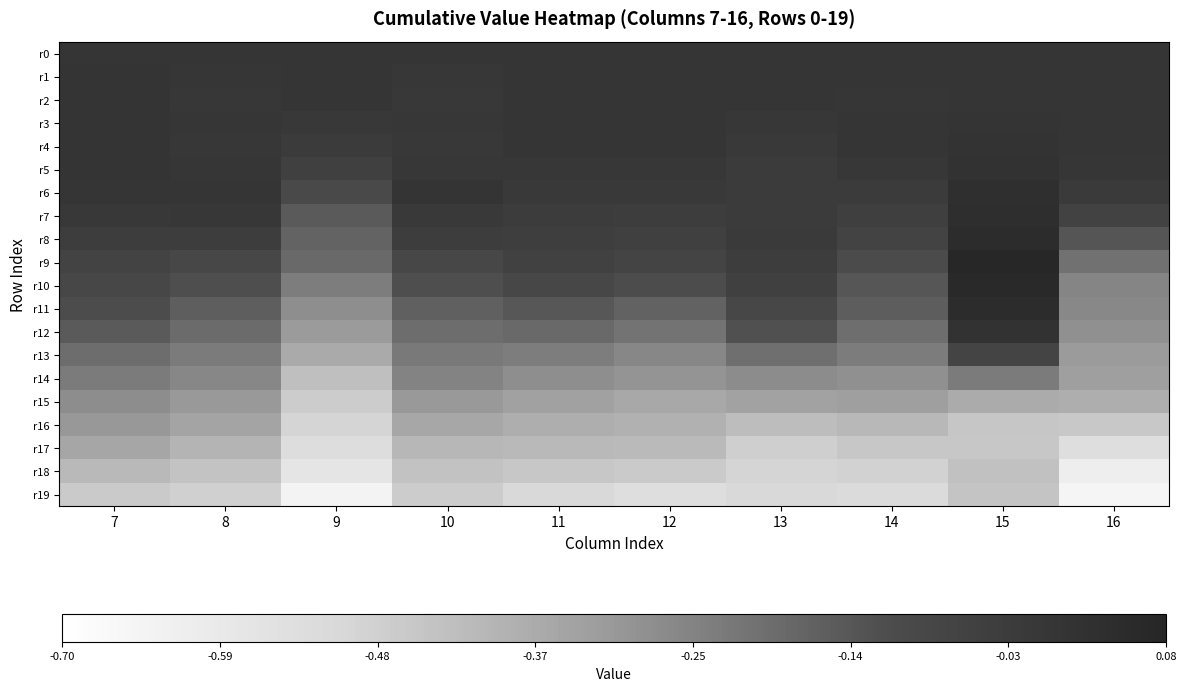

Reading left to right, extract all data points from this chart.

r0: 7=0.0	8=0.0	9=0.0	10=0.0	11=0.0	12=0.0	13=0.0	14=0.0	15=0.0	16=0.0
r1: 7=0.0	8=-0.0	9=0.0	10=-0.0	11=0.0	12=0.0	13=-0.0	14=0.0	15=0.0	16=0.0
r2: 7=0.0	8=-0.0	9=-0.0	10=-0.0	11=0.0	12=0.0	13=-0.0	14=-0.0	15=0.0	16=0.0
r3: 7=0.0	8=-0.0	9=-0.0	10=-0.0	11=0.0	12=0.0	13=-0.0	14=-0.0	15=0.0	16=0.0
r4: 7=0.0	8=-0.0	9=-0.0	10=-0.0	11=-0.0	12=-0.0	13=-0.0	14=-0.0	15=0.0	16=0.0
r5: 7=0.0	8=-0.0	9=-0.1	10=-0.0	11=-0.0	12=-0.0	13=-0.0	14=-0.0	15=0.0	16=-0.0
r6: 7=0.0	8=0.0	9=-0.1	10=0.0	11=-0.0	12=-0.0	13=-0.0	14=-0.0	15=0.0	16=-0.0
r7: 7=-0.0	8=-0.0	9=-0.2	10=-0.0	11=-0.0	12=-0.0	13=-0.0	14=-0.0	15=0.0	16=-0.1
r8: 7=-0.0	8=-0.0	9=-0.2	10=-0.0	11=-0.0	12=-0.1	13=-0.0	14=-0.1	15=0.0	16=-0.1
r9: 7=-0.1	8=-0.1	9=-0.2	10=-0.1	11=-0.1	12=-0.1	13=-0.0	14=-0.1	15=0.1	16=-0.2
r10: 7=-0.1	8=-0.1	9=-0.2	10=-0.1	11=-0.1	12=-0.1	13=-0.1	14=-0.1	15=0.1	16=-0.3
r11: 7=-0.1	8=-0.2	9=-0.3	10=-0.2	11=-0.1	12=-0.2	13=-0.1	14=-0.2	15=0.0	16=-0.3
r12: 7=-0.2	8=-0.2	9=-0.3	10=-0.2	11=-0.2	12=-0.2	13=-0.1	14=-0.2	15=0.0	16=-0.3
r13: 7=-0.2	8=-0.2	9=-0.4	10=-0.2	11=-0.2	12=-0.3	13=-0.2	14=-0.2	15=-0.1	16=-0.3
r14: 7=-0.2	8=-0.3	9=-0.4	10=-0.3	11=-0.3	12=-0.3	13=-0.3	14=-0.3	15=-0.2	16=-0.3
r15: 7=-0.3	8=-0.3	9=-0.5	10=-0.3	11=-0.3	12=-0.4	13=-0.3	14=-0.3	15=-0.4	16=-0.4
r16: 7=-0.3	8=-0.3	9=-0.5	10=-0.4	11=-0.4	12=-0.4	13=-0.4	14=-0.4	15=-0.4	16=-0.5
r17: 7=-0.4	8=-0.4	9=-0.5	10=-0.4	11=-0.4	12=-0.4	13=-0.5	14=-0.5	15=-0.5	16=-0.5
r18: 7=-0.4	8=-0.4	9=-0.6	10=-0.4	11=-0.5	12=-0.5	13=-0.5	14=-0.5	15=-0.4	16=-0.6
r19: 7=-0.5	8=-0.5	9=-0.6	10=-0.5	11=-0.5	12=-0.5	13=-0.5	14=-0.5	15=-0.4	16=-0.7